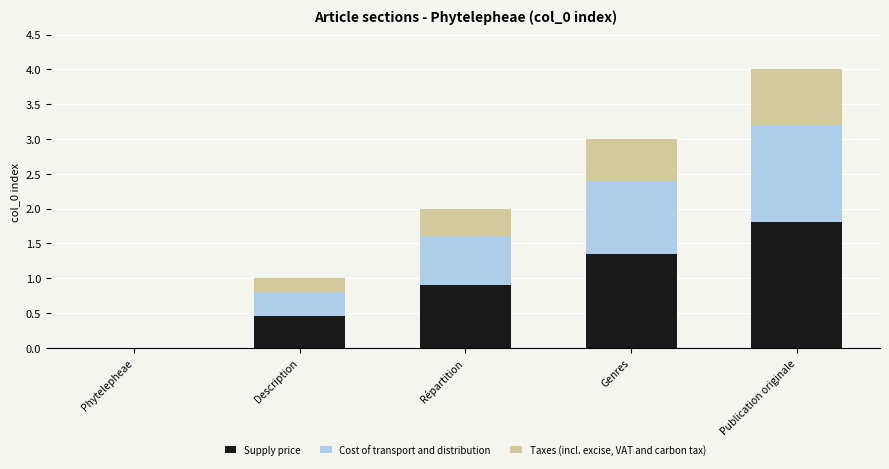

The Supply price series shows 0.0 at Phytelepheae. True or false?

True